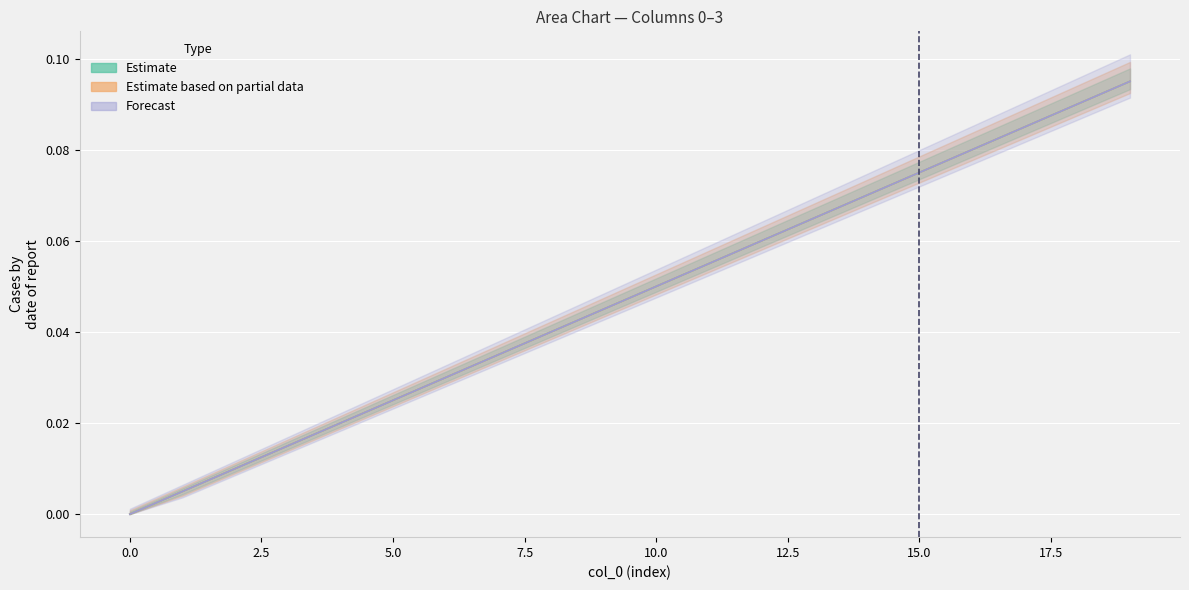

True or false: 0 and 2 intersect in this chart.

False